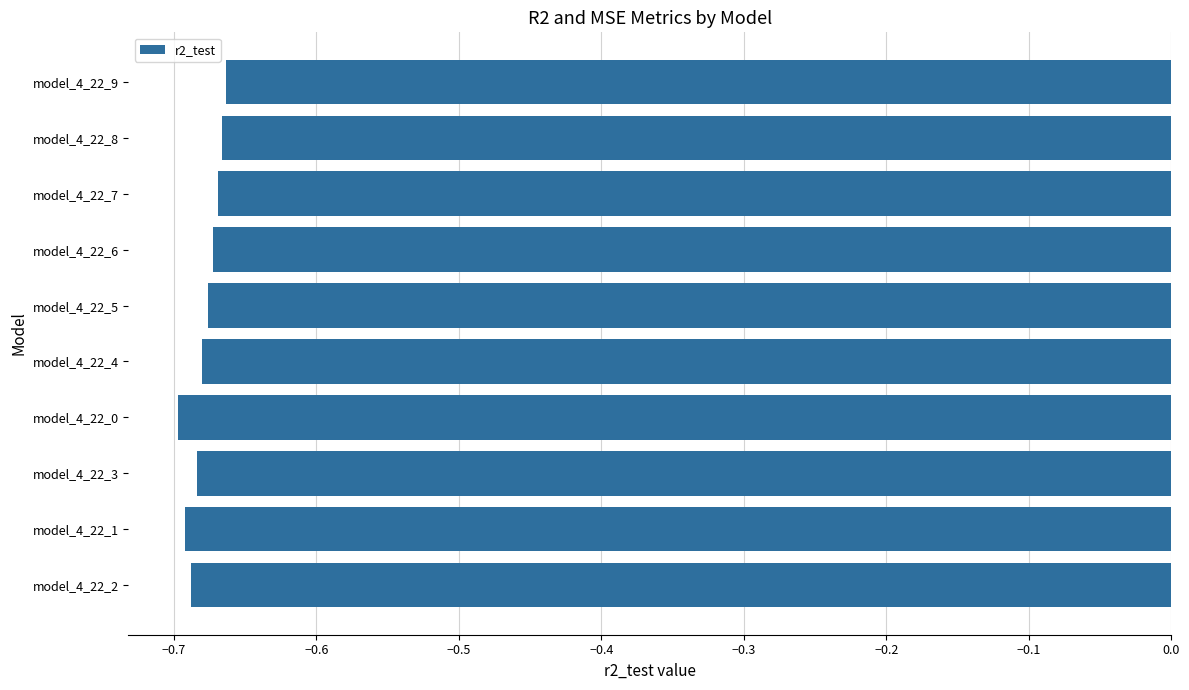

What is the sum of all values?

-6.8